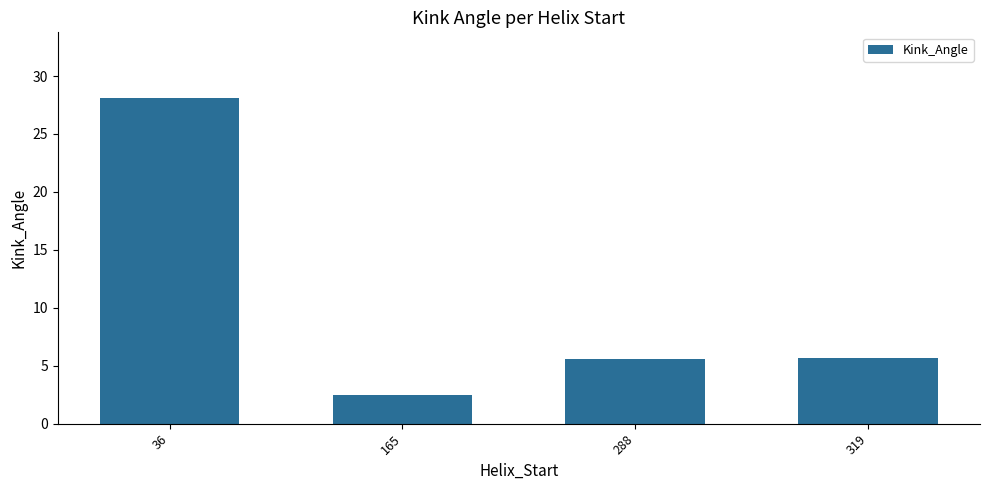

What is the maximum value shown in the chart?

28.1